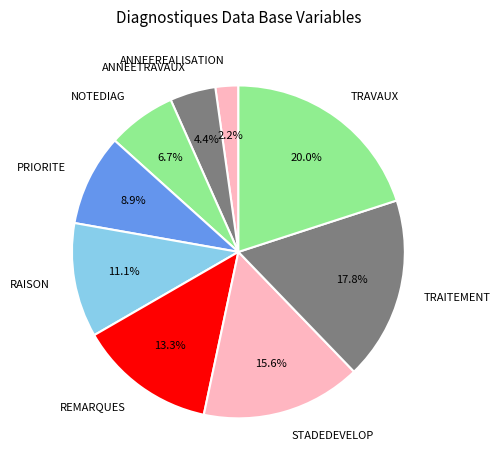

Which category has the biggest portion of the pie?

TRAVAUX